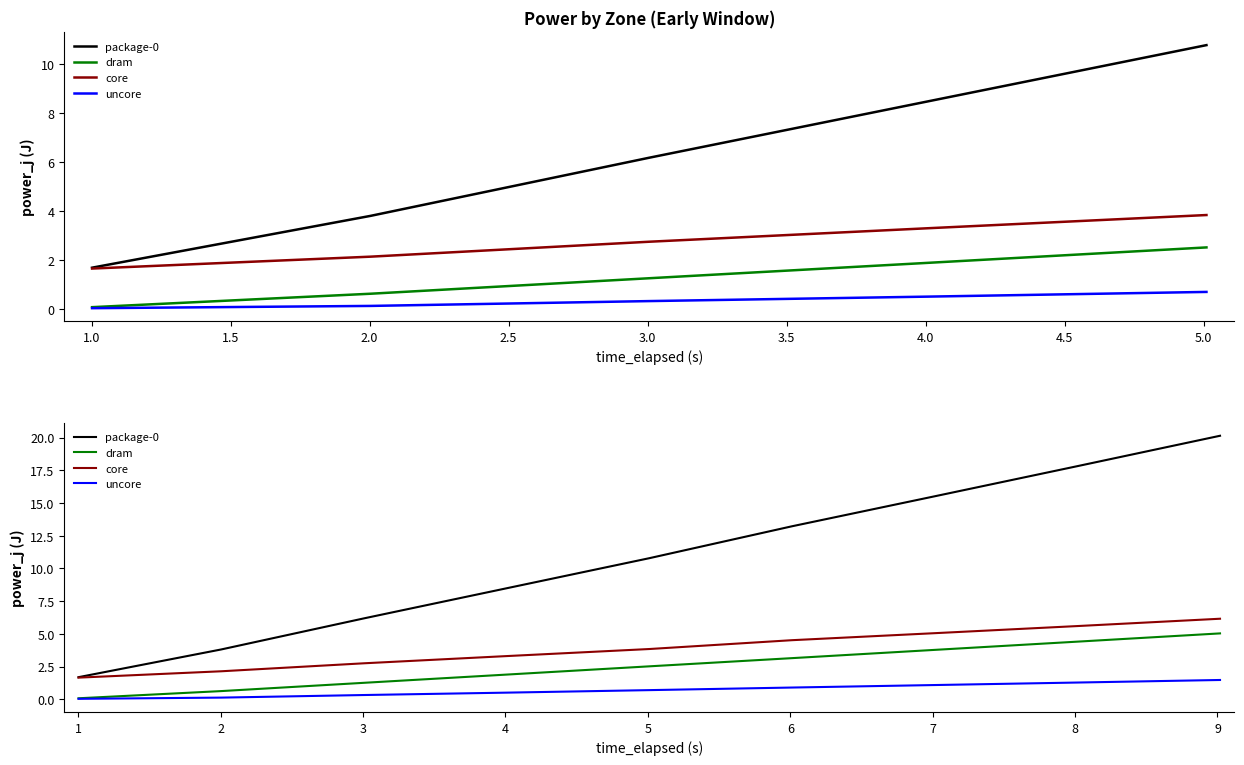

How many values in the dram series are below 2?

4